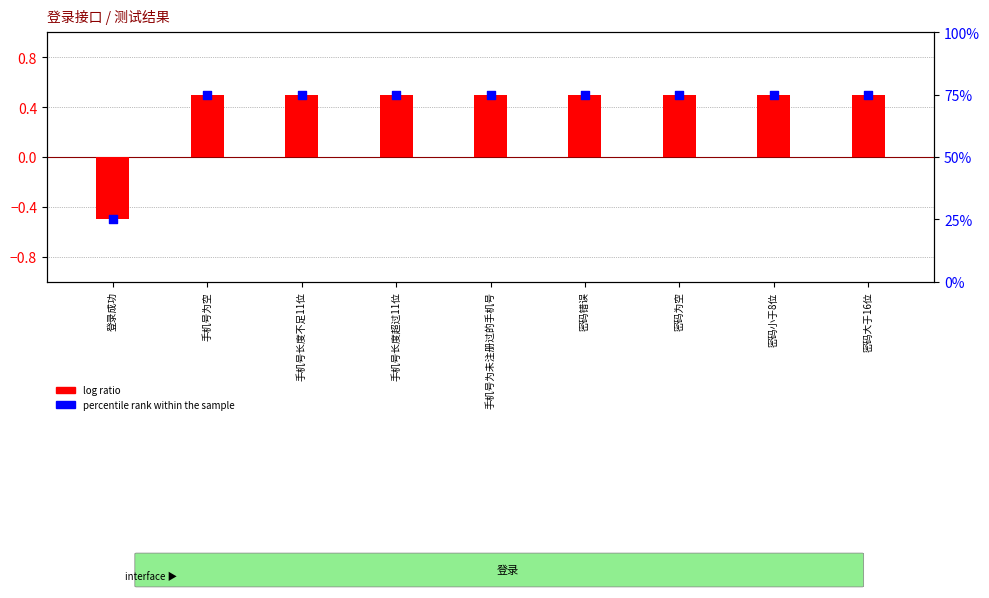

Which series has the largest total across all categories?

percentile rank within the sample